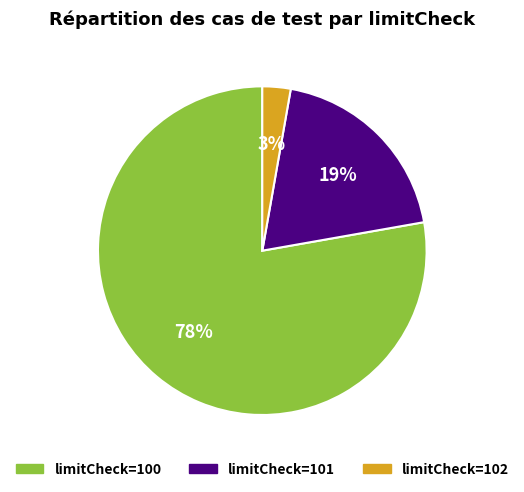

Is there a majority slice in this chart?

Yes